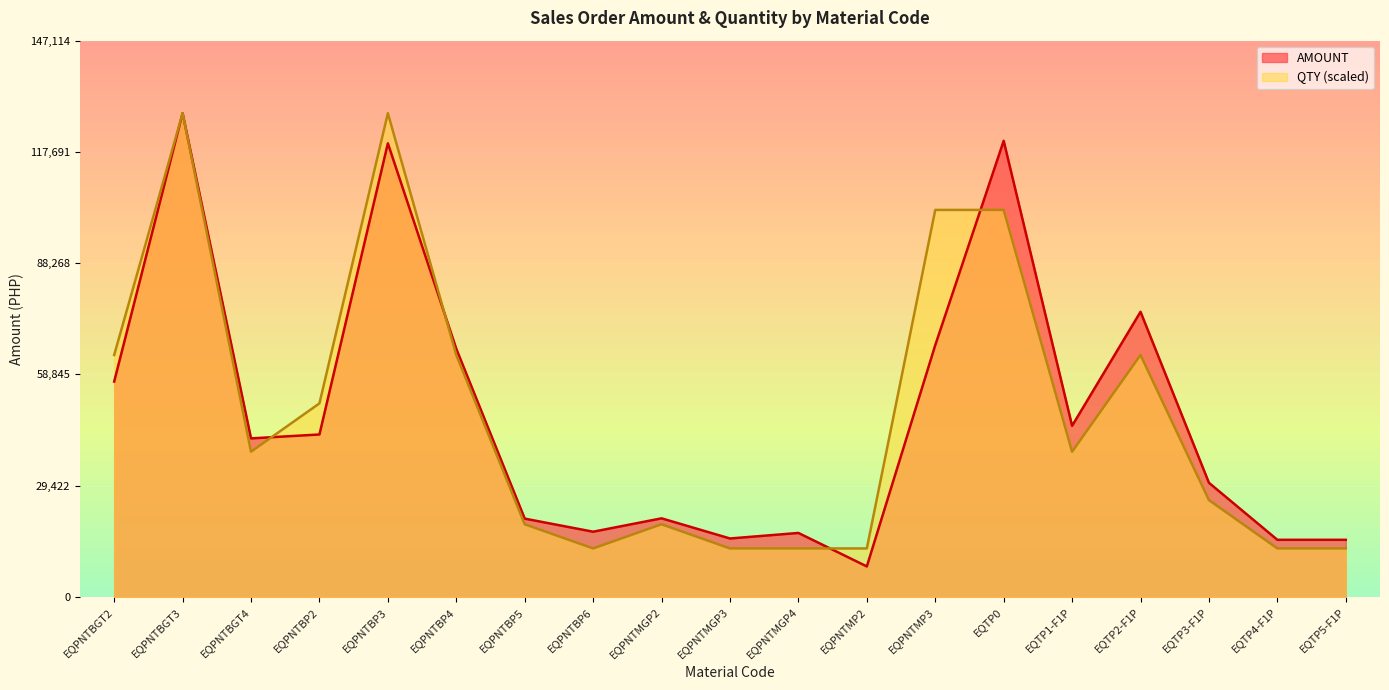

What is the value of the QTY point at the 19th from the left?

12792.6